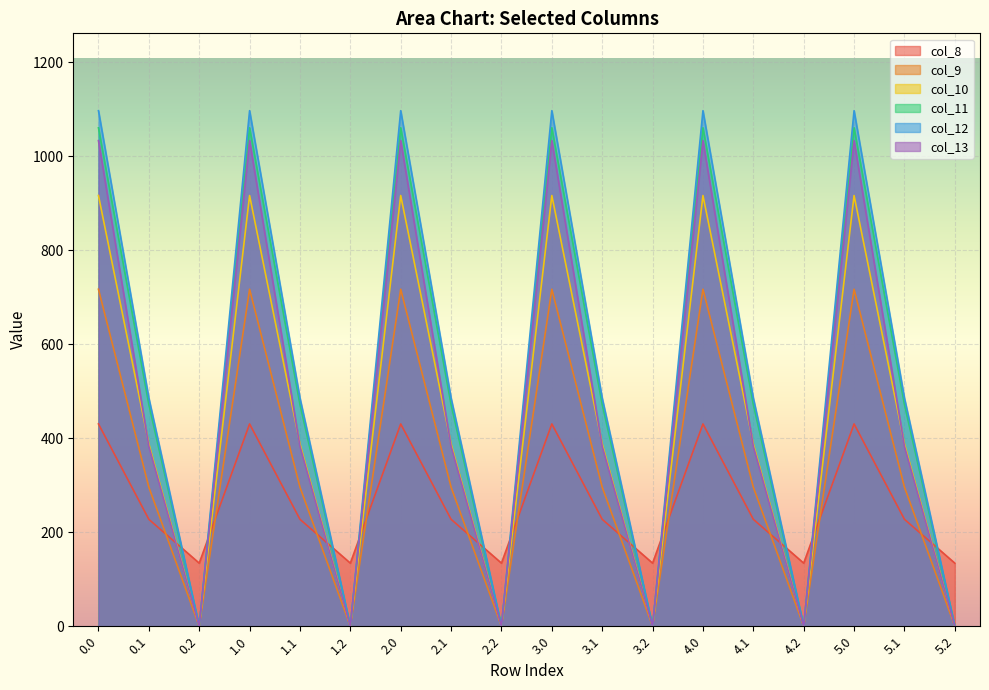

What is the value of the col_8 point at the 5th from the left?

227.5